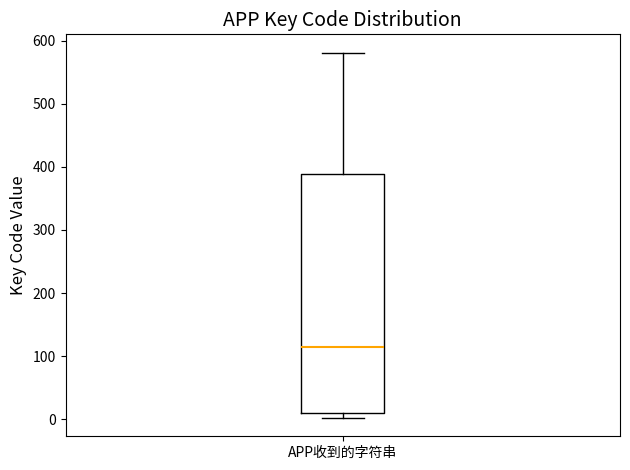

Read this box plot against the y-axis: the position of the median line, the range covered by the box, and the ends of both whiskers. The values are not printed on the chart, so give them approximately, as read against the axis.

median 110, box 10 to 390, whiskers 0 to 580